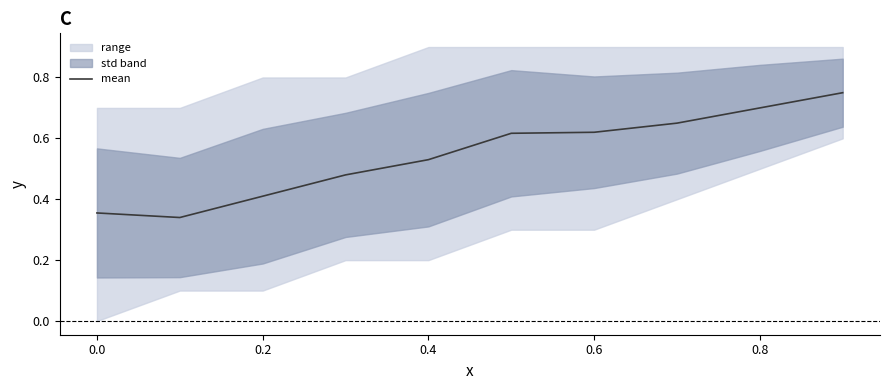

Is it true that mean equals 0.7 at 0.8?

True